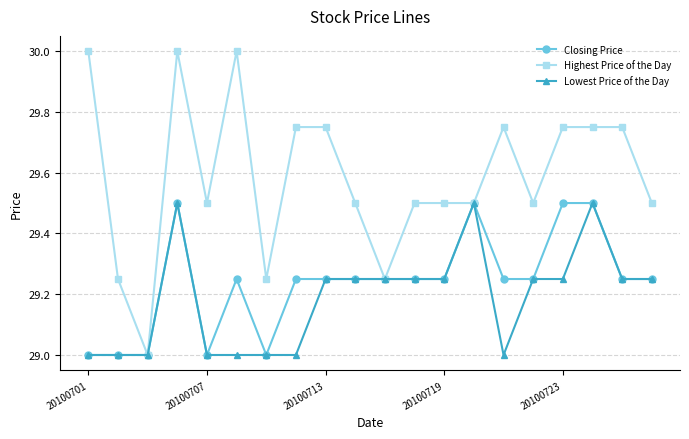

What is the value of the Lowest Price of the Day point at the 7th from the left?

29.0